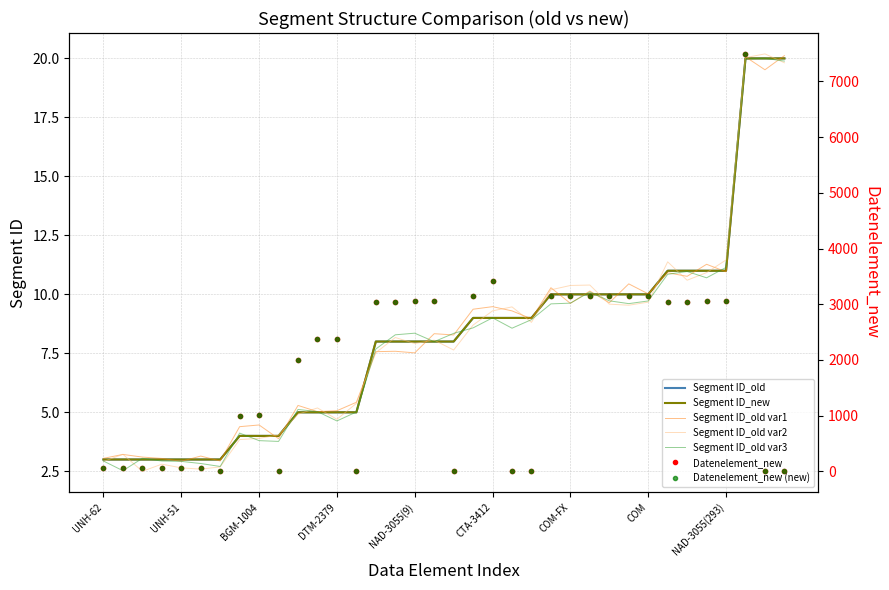

Which has a higher value, UNH-52 or UNH-65?

UNH-52